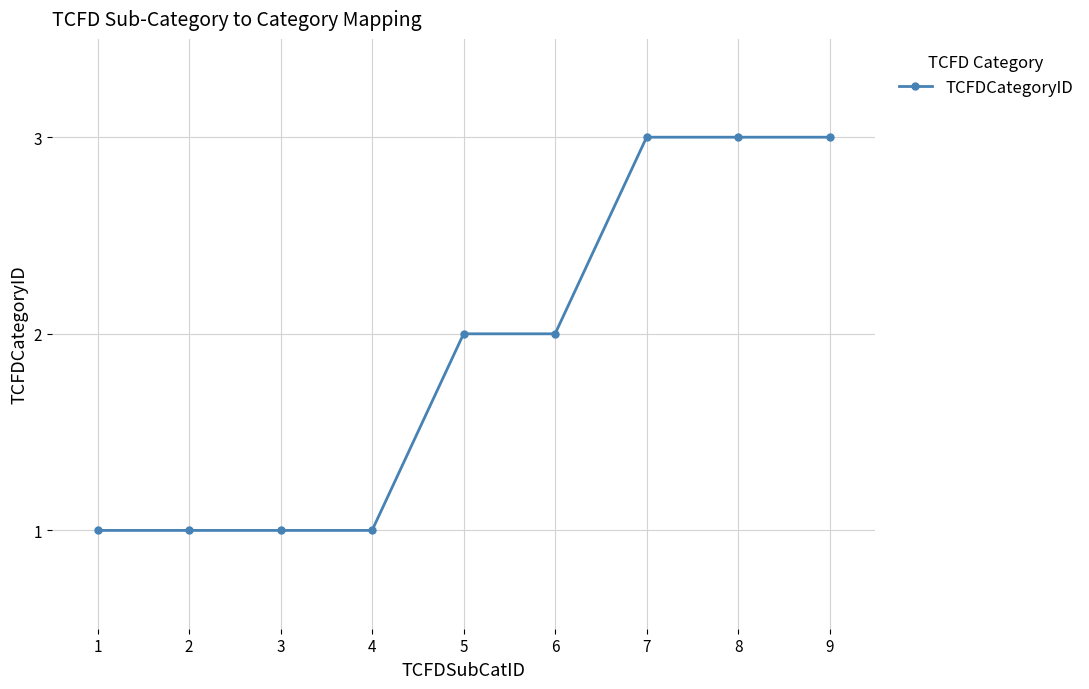

What is the sum of all values?

17